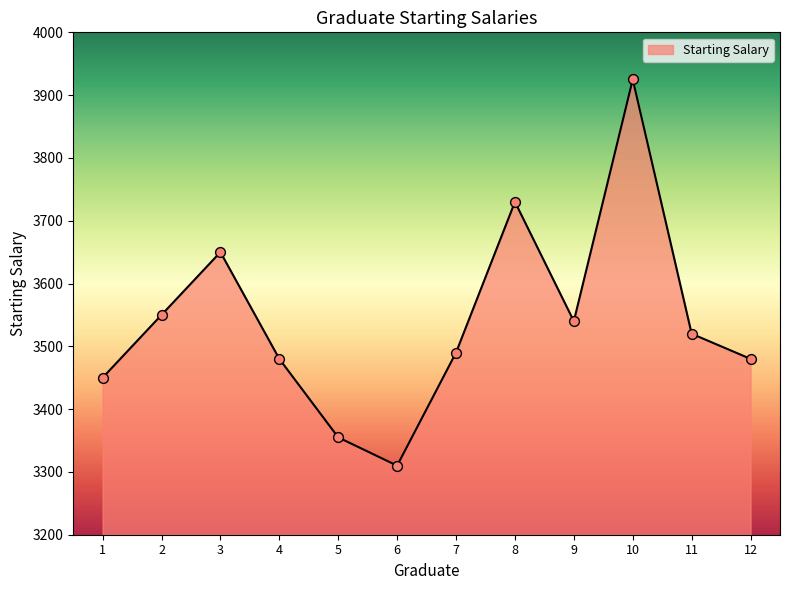

Approximately how many times larger is the value at 10 compared to 11?

1.1